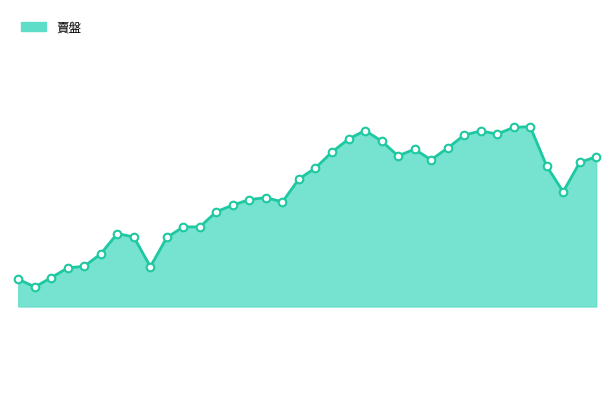

Is this an area chart (filled region under the line)?

Yes